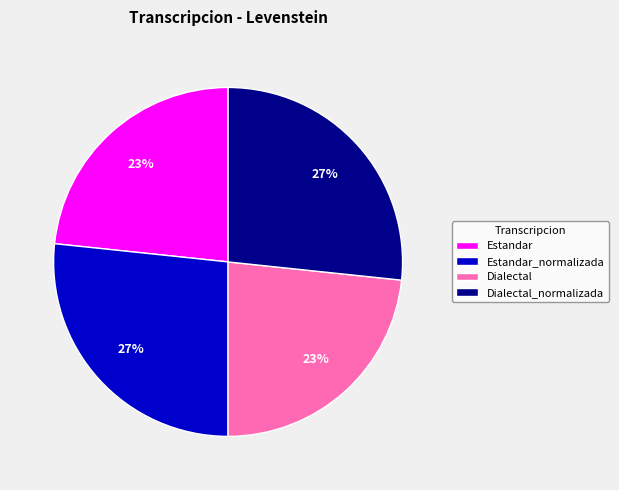

To the nearest percent, what is the combined percentage of Dialectal and Estandar_normalizada?

50%